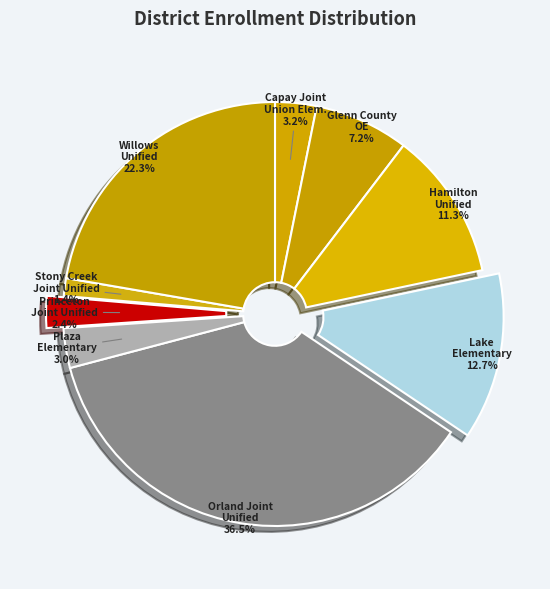

What is the largest slice in the pie chart?

Orland Joint Unified